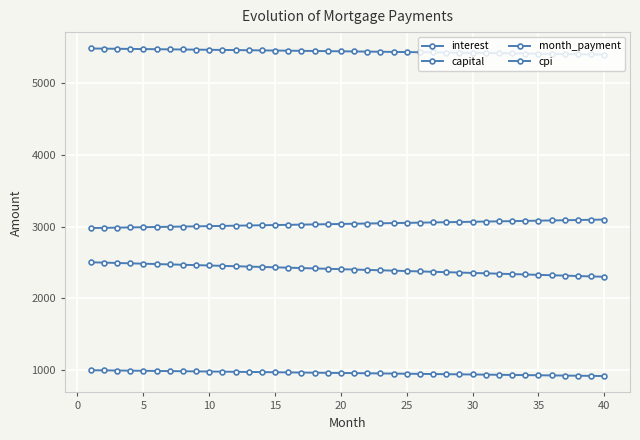

How many lines are shown in the chart?

4